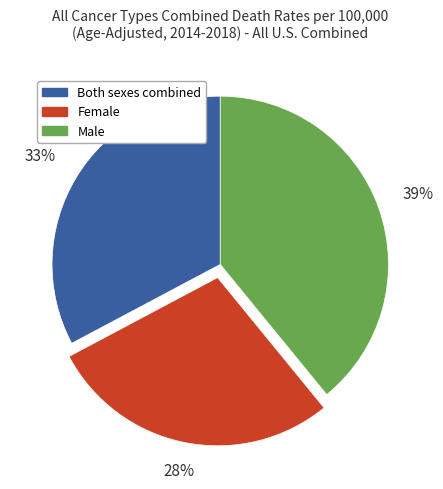

Is there any slice that represents more than half of the pie?

No